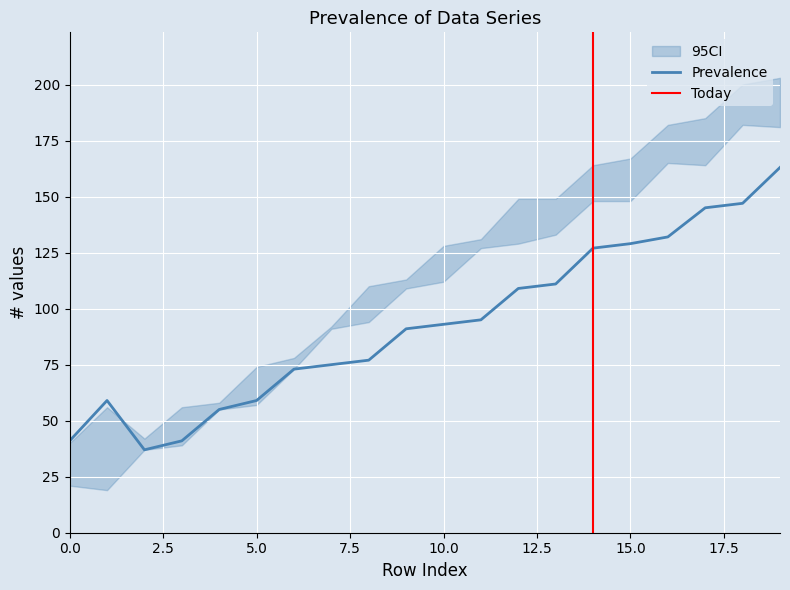

What is the minimum value for Prevalence?

37